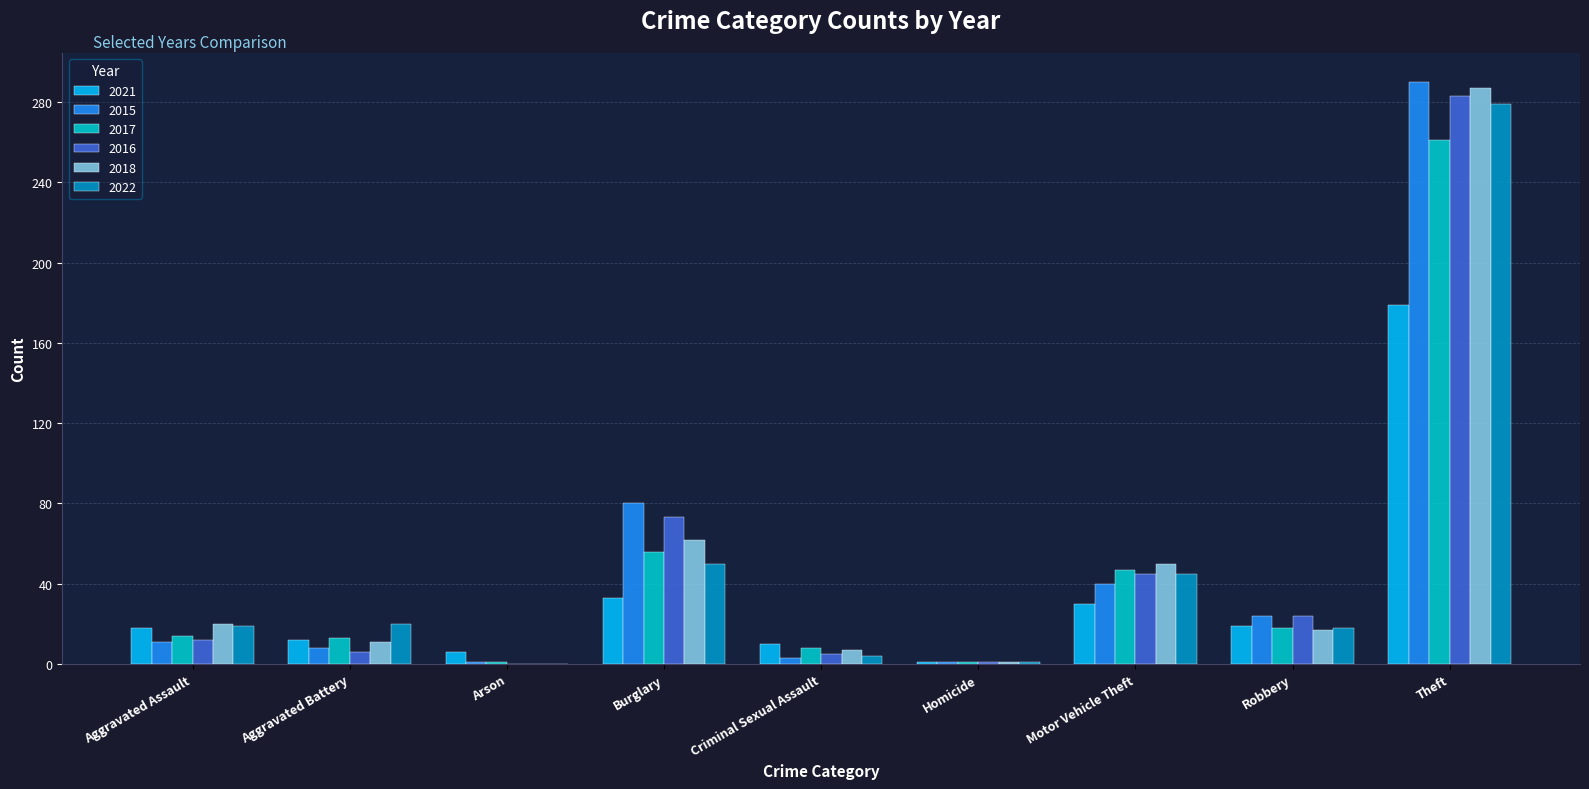

Are the bars horizontal?

No